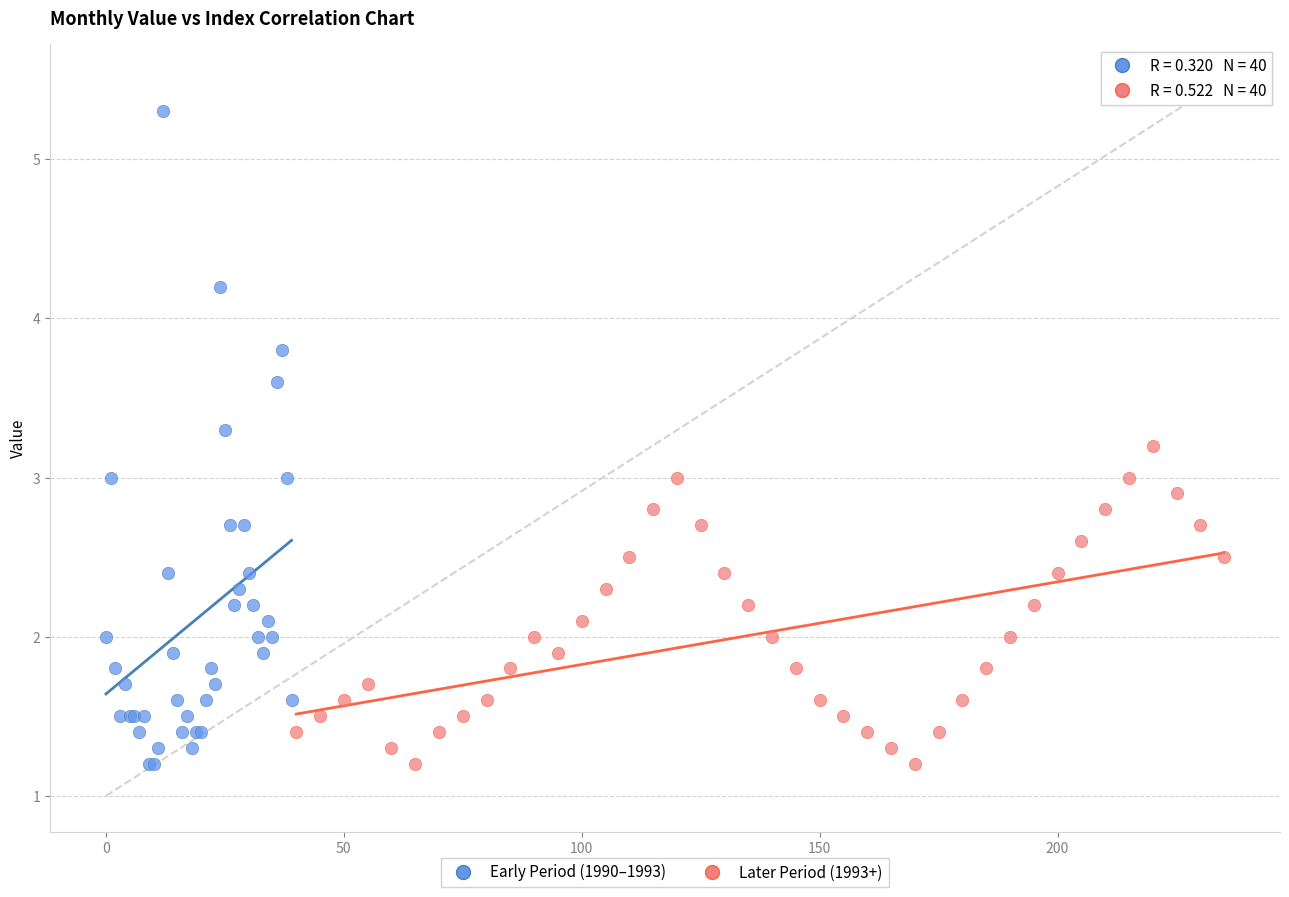

Which series contains the highest Y value?

Early Period (1990–1993)